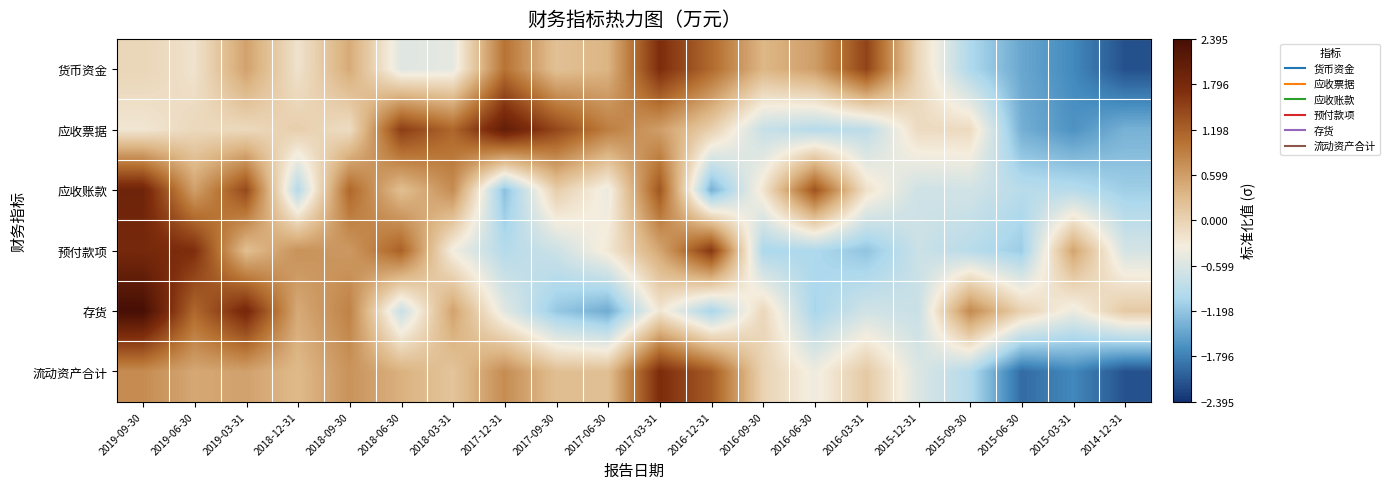

Reading left to right, what are all the values shown in this chart?

货币资金: 2019-09-30=-0.0	2019-06-30=-0.2	2019-03-31=0.6	2018-12-31=-0.2	2018-09-30=0.5	2018-06-30=-0.5	2018-03-31=-0.5	2017-12-31=1.0	2017-09-30=0.2	2017-06-30=0.4	2017-03-31=1.7	2016-12-31=1.1	2016-09-30=0.3	2016-06-30=0.6	2016-03-31=1.5	2015-12-31=-0.1	2015-09-30=-1.0	2015-06-30=-1.5	2015-03-31=-1.7	2014-12-31=-2.2
应收票据: 2019-09-30=-0.3	2019-06-30=-0.1	2019-03-31=-0.1	2018-12-31=0.0	2018-09-30=-0.1	2018-06-30=1.5	2018-03-31=1.1	2017-12-31=2.0	2017-09-30=1.4	2017-06-30=0.9	2017-03-31=0.6	2016-12-31=0.0	2016-09-30=-0.8	2016-06-30=-0.9	2016-03-31=-0.9	2015-12-31=-0.1	2015-09-30=-0.1	2015-06-30=-1.4	2015-03-31=-1.6	2014-12-31=-1.4
应收账款: 2019-09-30=1.9	2019-06-30=0.6	2019-03-31=1.4	2018-12-31=-1.0	2018-09-30=1.1	2018-06-30=0.2	2018-03-31=0.8	2017-12-31=-1.2	2017-09-30=0.1	2017-06-30=-0.4	2017-03-31=1.3	2016-12-31=-1.4	2016-09-30=-0.2	2016-06-30=1.3	2016-03-31=-0.2	2015-12-31=-0.7	2015-09-30=-0.7	2015-06-30=-0.9	2015-03-31=-0.9	2014-12-31=-1.1
预付款项: 2019-09-30=1.8	2019-06-30=1.7	2019-03-31=0.2	2018-12-31=0.7	2018-09-30=0.6	2018-06-30=1.2	2018-03-31=-0.4	2017-12-31=-0.9	2017-09-30=-0.7	2017-06-30=-0.3	2017-03-31=0.5	2016-12-31=1.6	2016-09-30=-1.0	2016-06-30=-1.0	2016-03-31=-1.2	2015-12-31=-0.7	2015-09-30=-0.9	2015-06-30=-1.1	2015-03-31=0.5	2014-12-31=-0.6
存货: 2019-09-30=2.4	2019-06-30=1.1	2019-03-31=1.8	2018-12-31=0.5	2018-09-30=0.9	2018-06-30=-0.8	2018-03-31=0.5	2017-12-31=-0.5	2017-09-30=-1.2	2017-06-30=-1.4	2017-03-31=-0.3	2016-12-31=-1.0	2016-09-30=-0.1	2016-06-30=-1.0	2016-03-31=-0.7	2015-12-31=-0.8	2015-09-30=0.8	2015-06-30=0.0	2015-03-31=-0.4	2014-12-31=0.1
流动资产合计: 2019-09-30=0.8	2019-06-30=0.5	2019-03-31=0.6	2018-12-31=0.3	2018-09-30=0.7	2018-06-30=0.4	2018-03-31=0.2	2017-12-31=0.8	2017-09-30=0.2	2017-06-30=0.2	2017-03-31=1.7	2016-12-31=1.2	2016-09-30=-0.0	2016-06-30=-0.4	2016-03-31=0.1	2015-12-31=-0.6	2015-09-30=-0.9	2015-06-30=-1.9	2015-03-31=-1.7	2014-12-31=-2.1